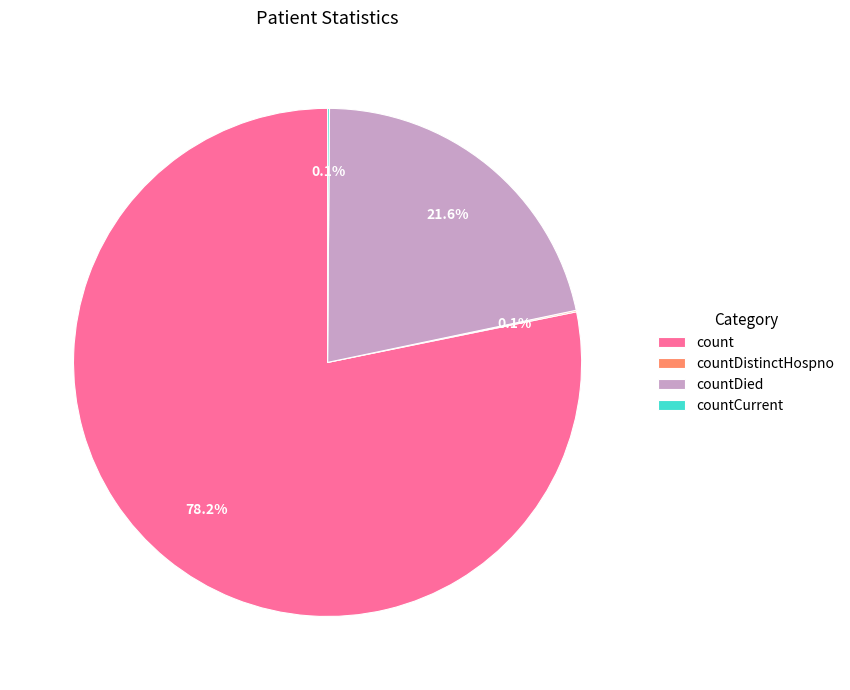

Does count account for over 50% of the chart?

Yes